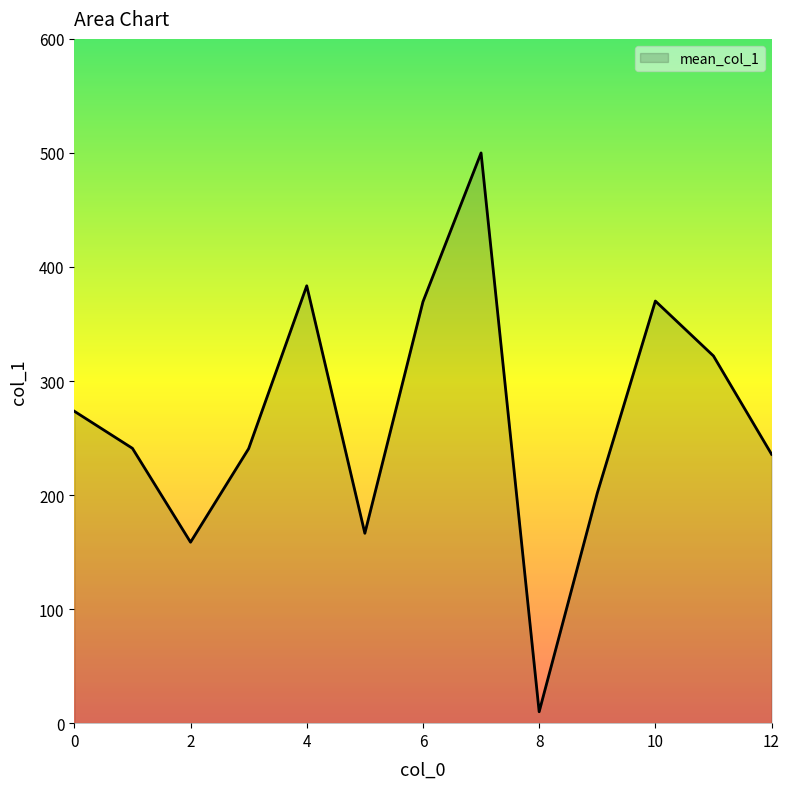

What is the maximum value shown in the chart?

500.0